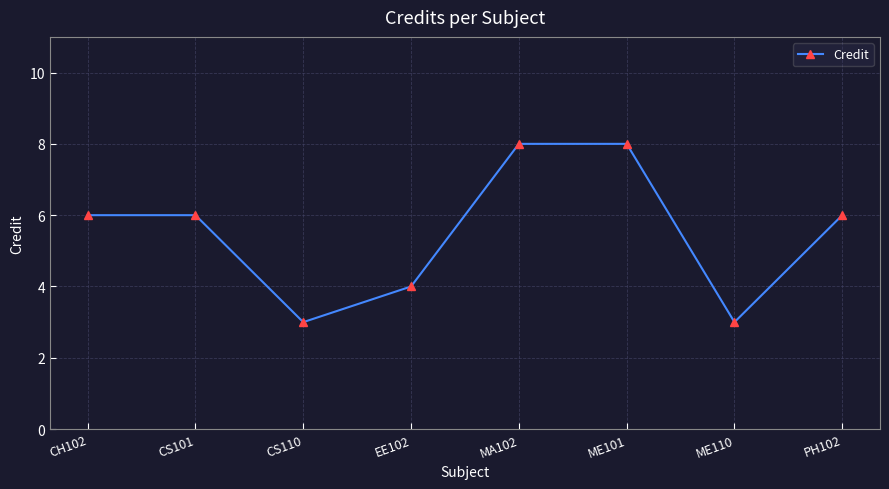

What is the difference between the second highest and second lowest values?

5